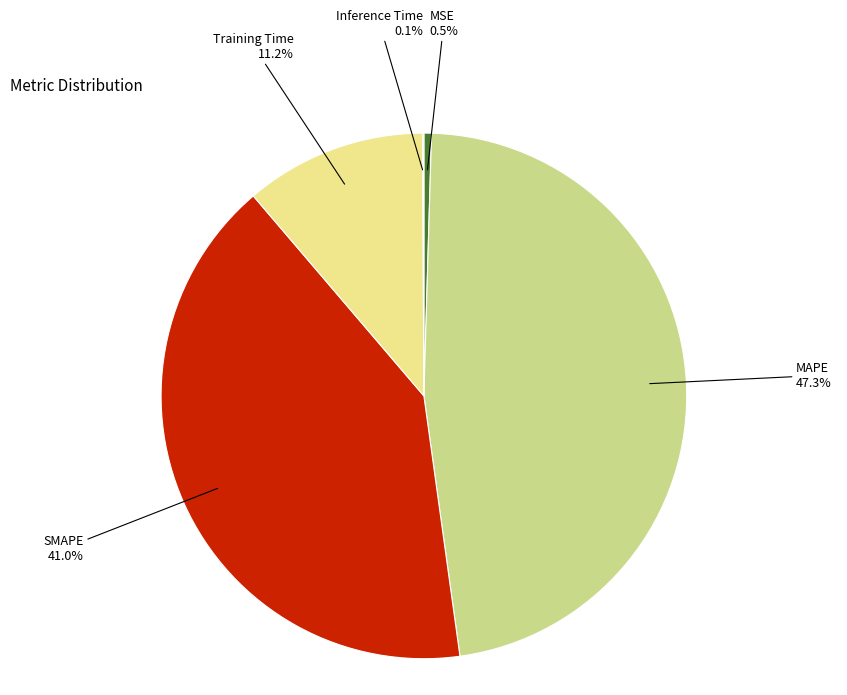

Which category has the biggest portion of the pie?

MAPE